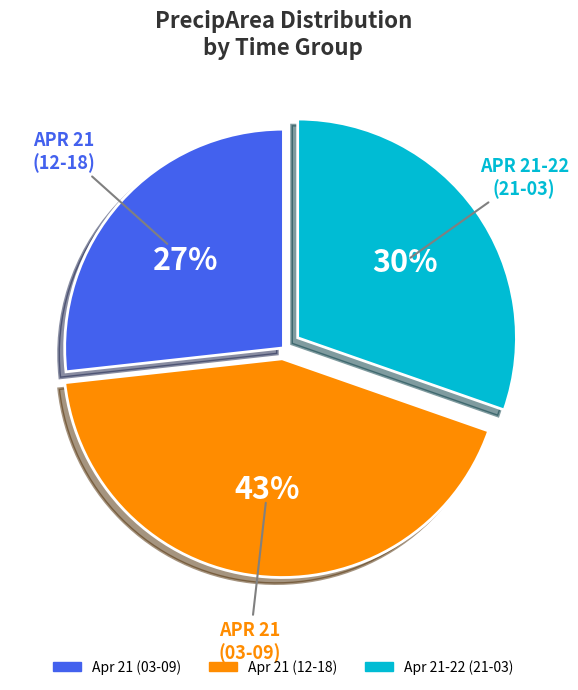

How many segments does this pie chart have?

3